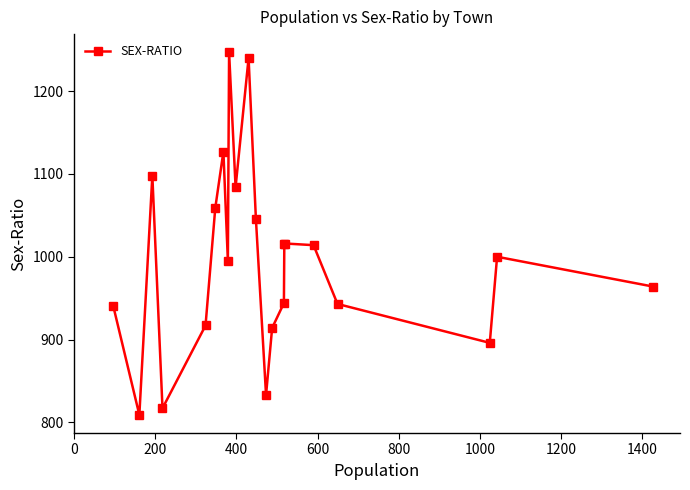

True or false: the data has more than 2 interior local peaks.

True